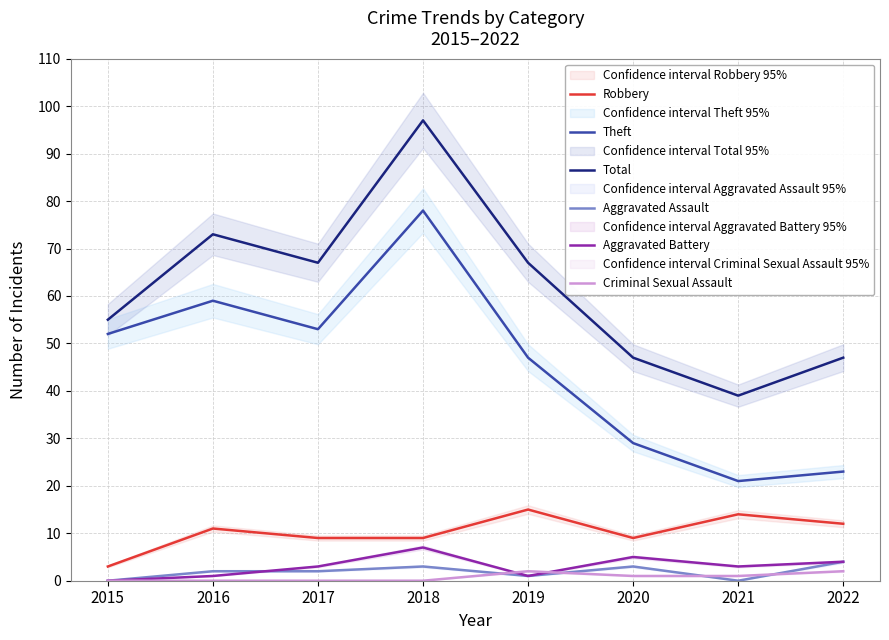

Which series changed the most between 2015 and 2022?

Theft